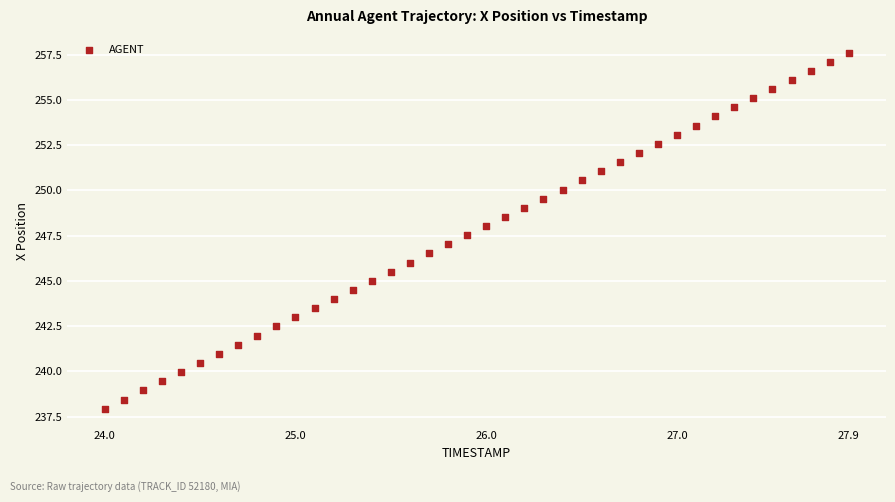

What is the range of Y values (max minus min)?

19.7